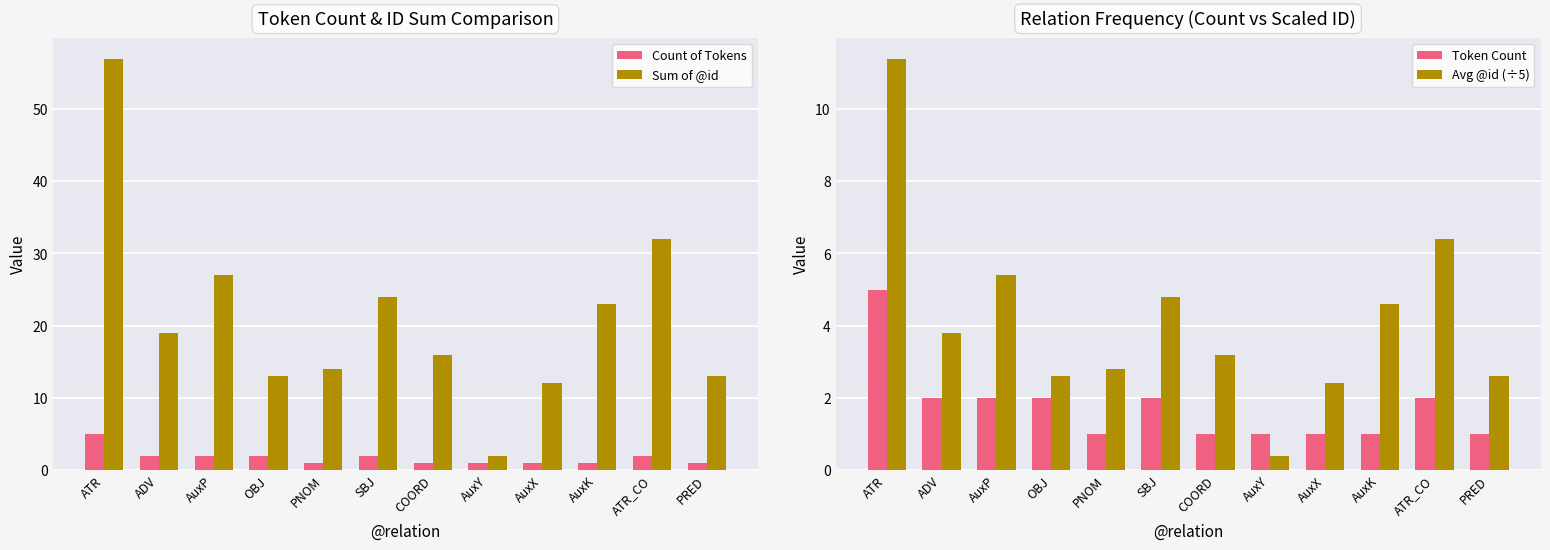

Is the value of Token Count at OBJ greater than the value of Sum of @id at AuxY?

No